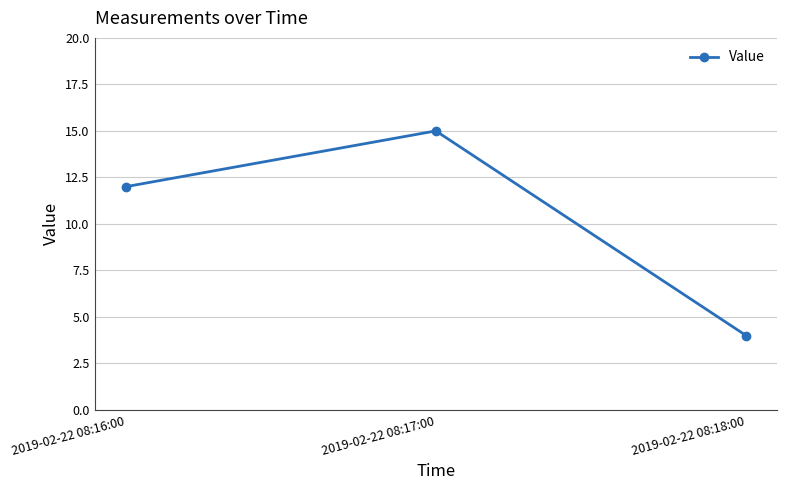

Count the values in the range 4 to 15.

3